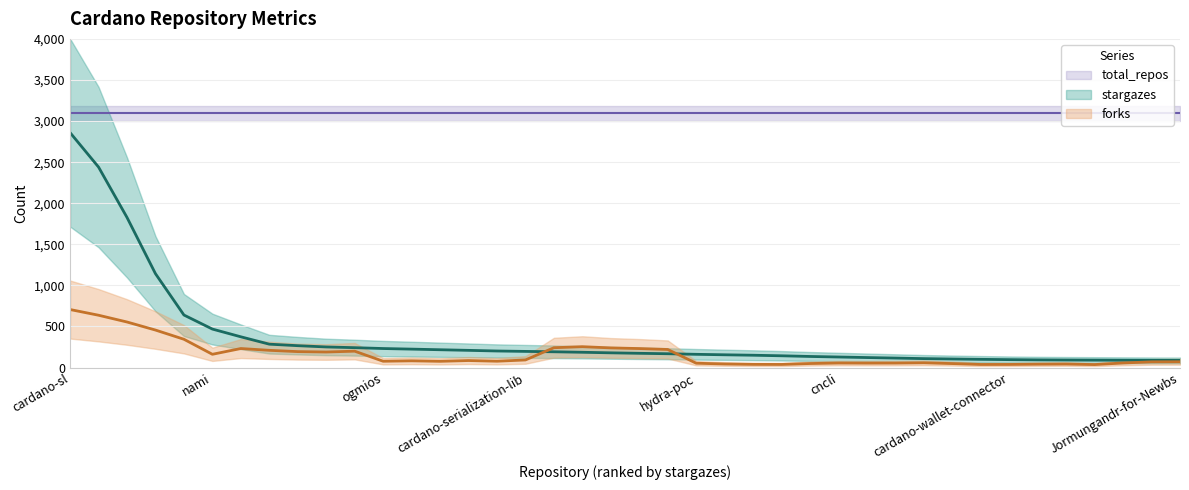

How many lines are shown in the chart?

3